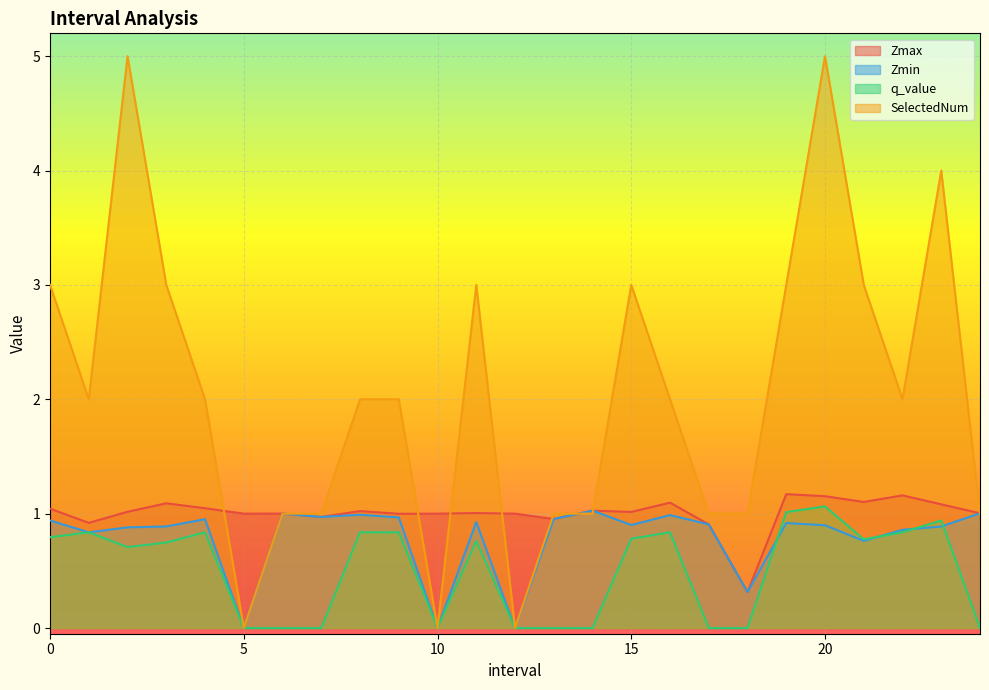

At 22.0, list the series in order from smallest to largest.

q_value, Zmin, Zmax, SelectedNum